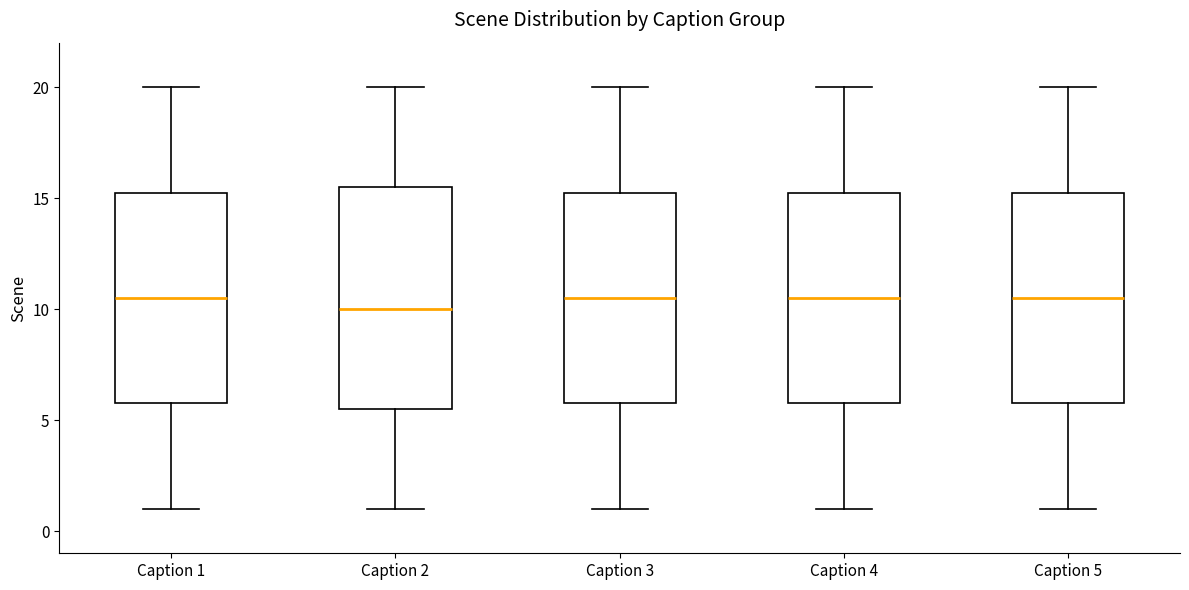

Where is the lower edge of the box for Caption 2 on the y-axis? The values are not printed on the chart, so give them approximately, as read against the axis.

5.5